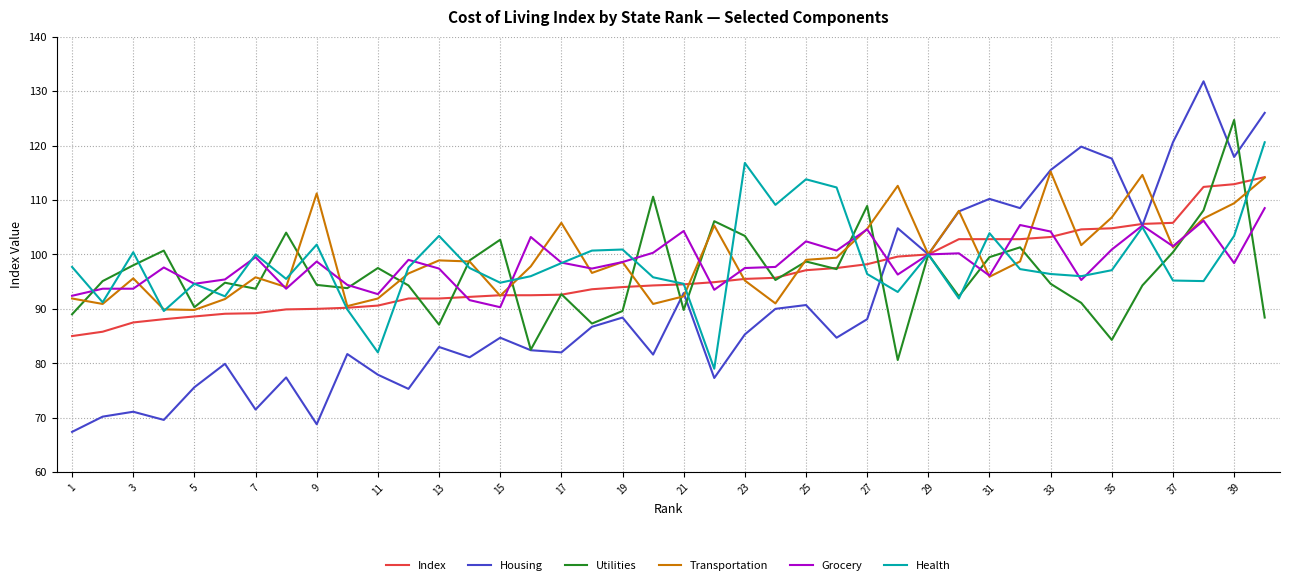

In Housing, how many points are higher than both neighbors (excluding endpoints)?

13